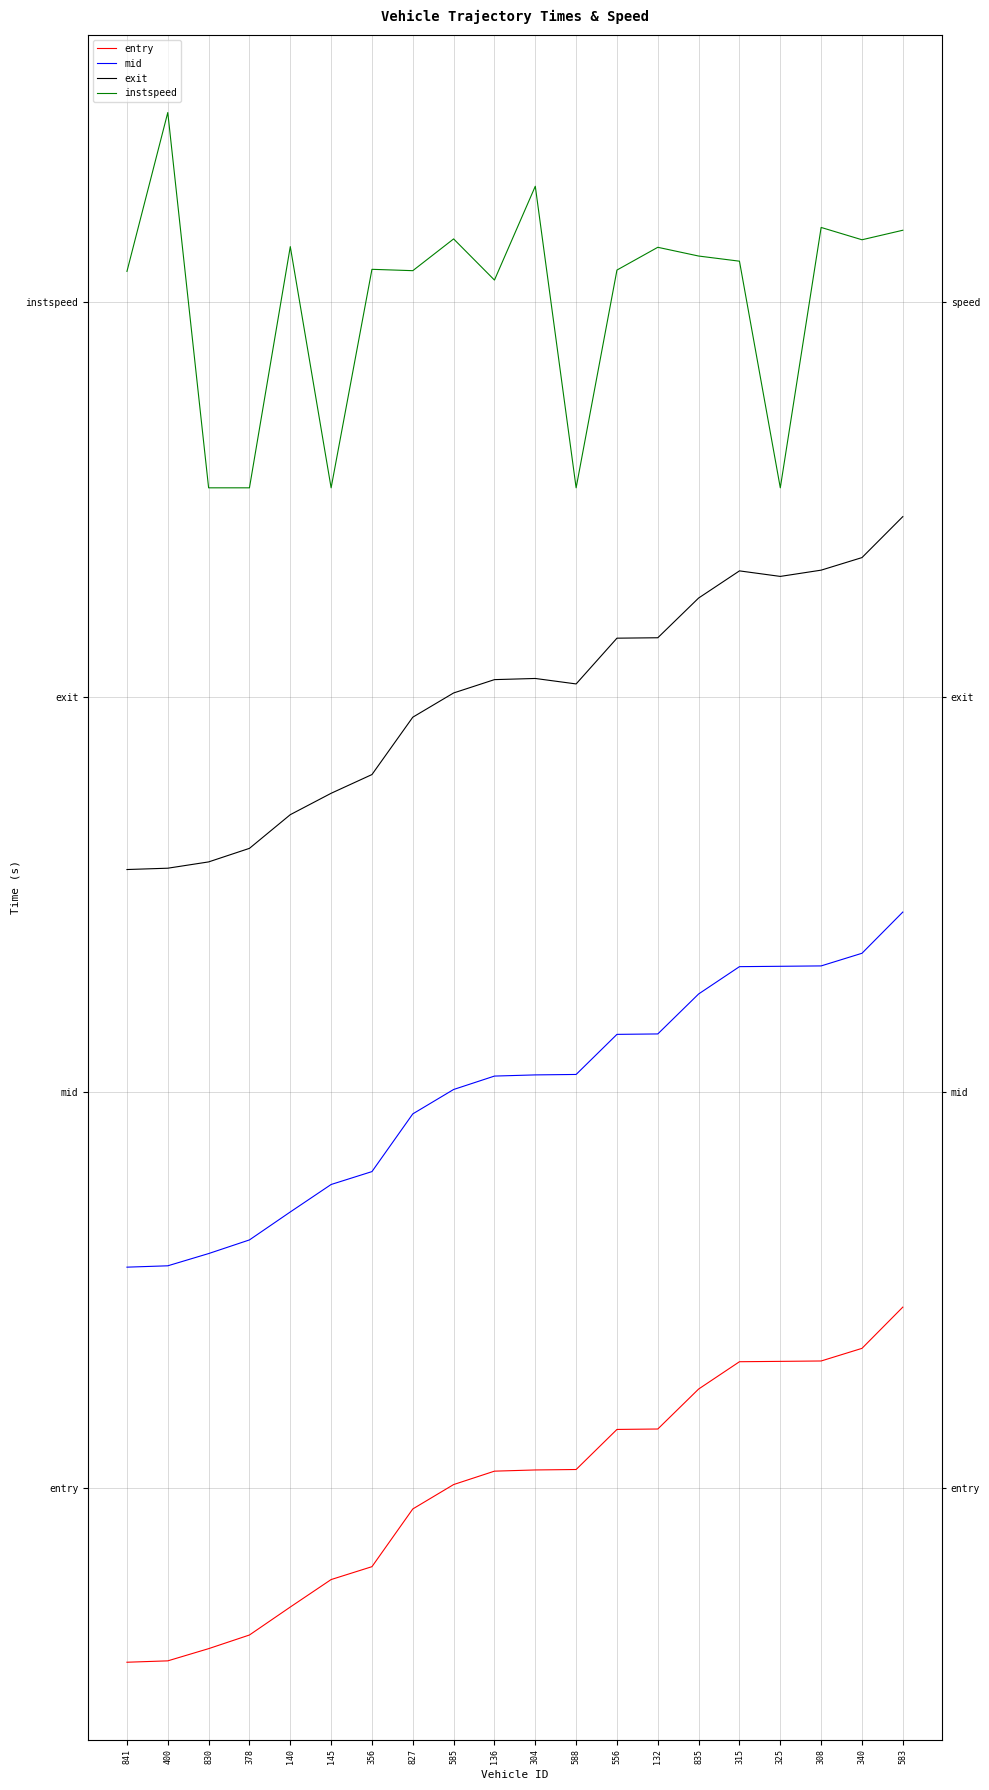

Which series has the largest range (max minus min)?

instspeed